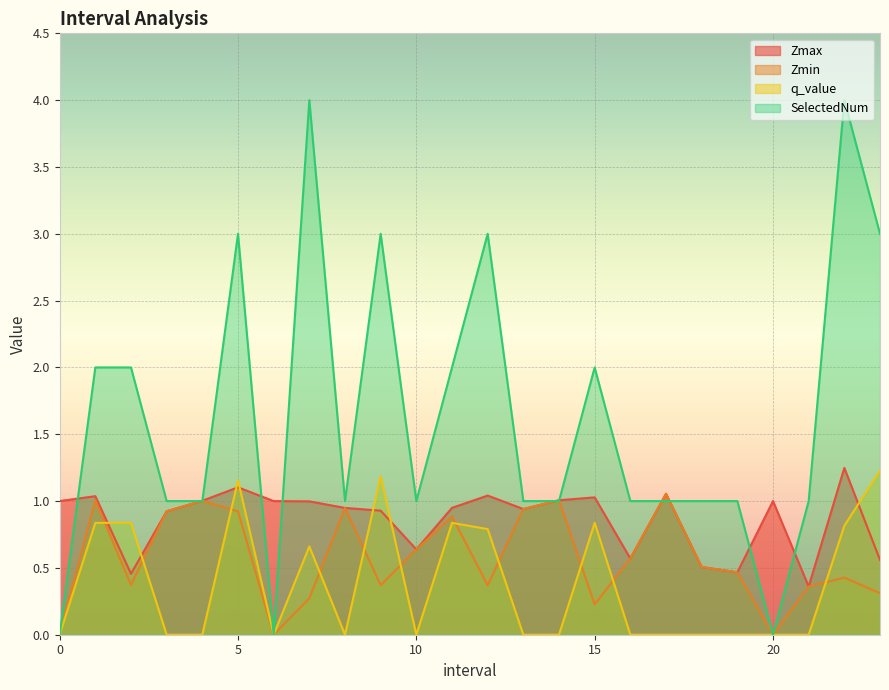

How many data points in SelectedNum are less than 1?

3